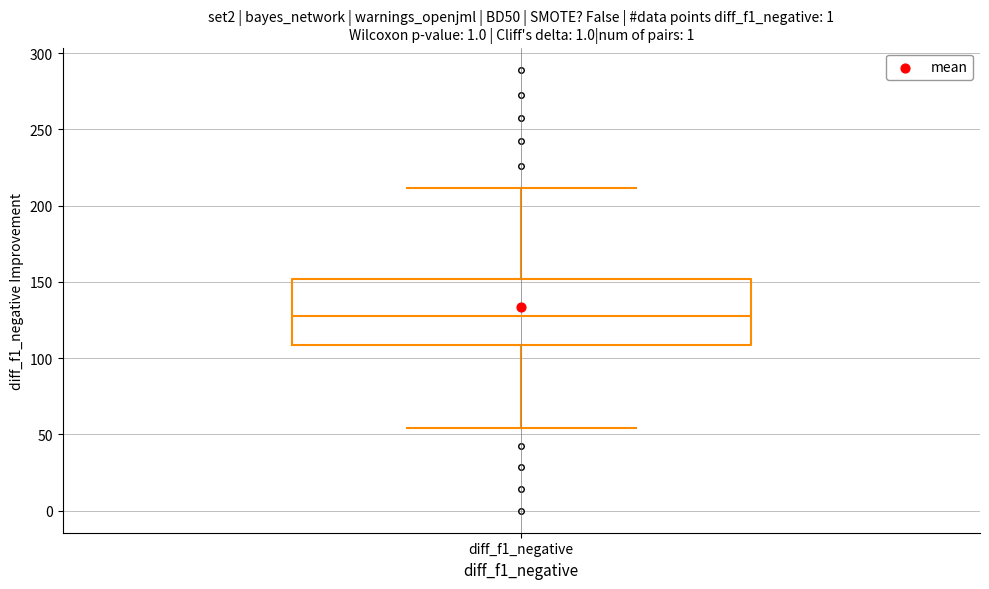

Where does the upper whisker of the box for diff_f1_negative end on the y-axis? The values are not printed on the chart, so give them approximately, as read against the axis.

210